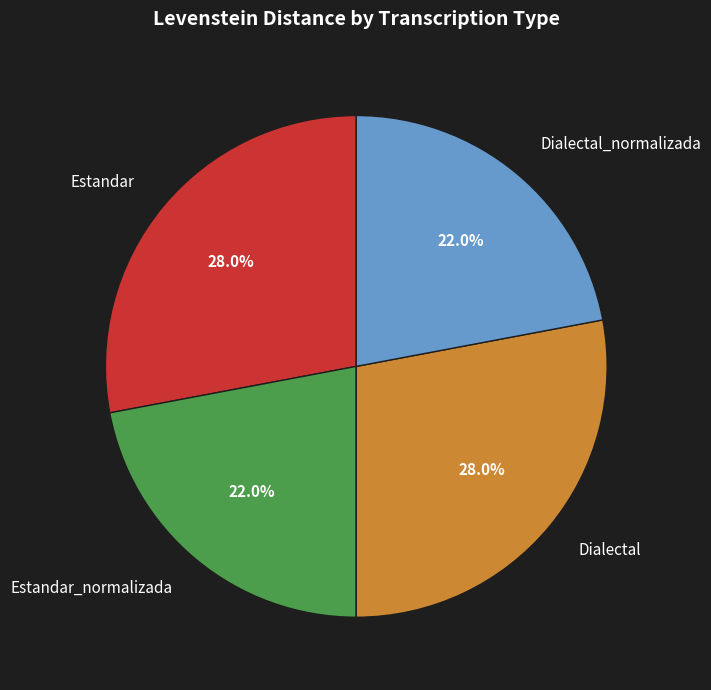

How many slices are in this pie chart?

4